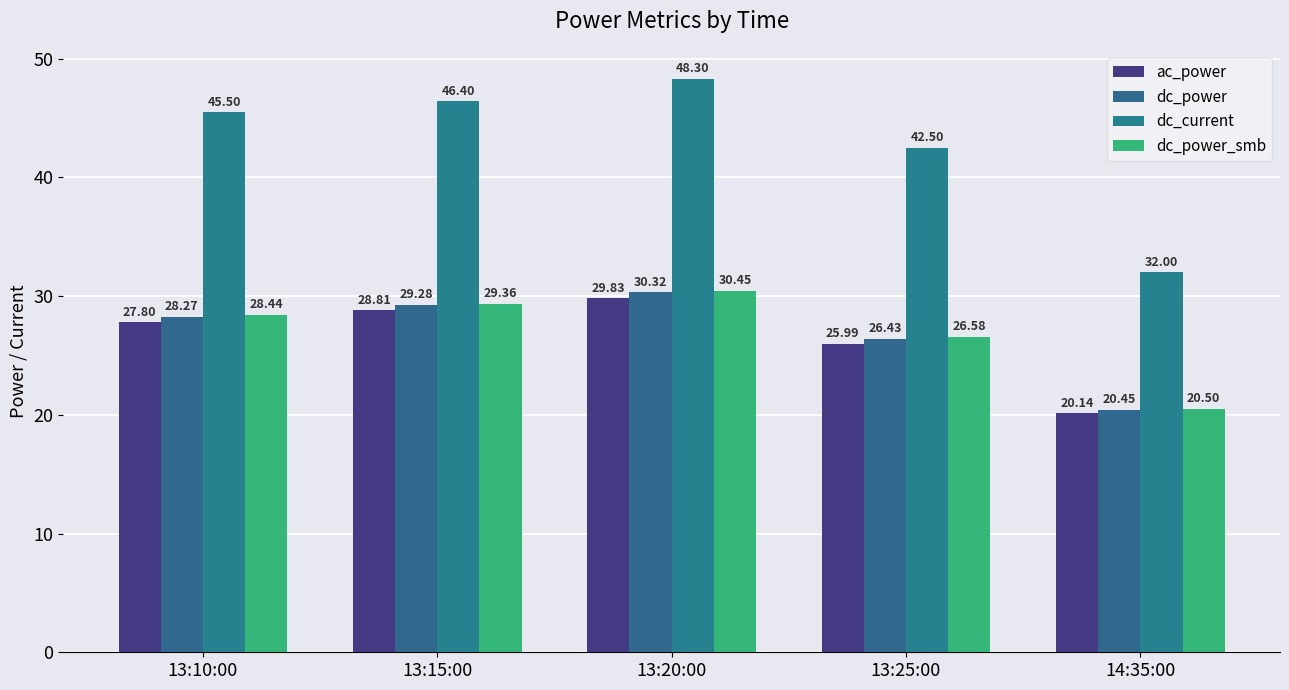

What is the difference between the maximum and minimum values in the dc_current series?

16.3